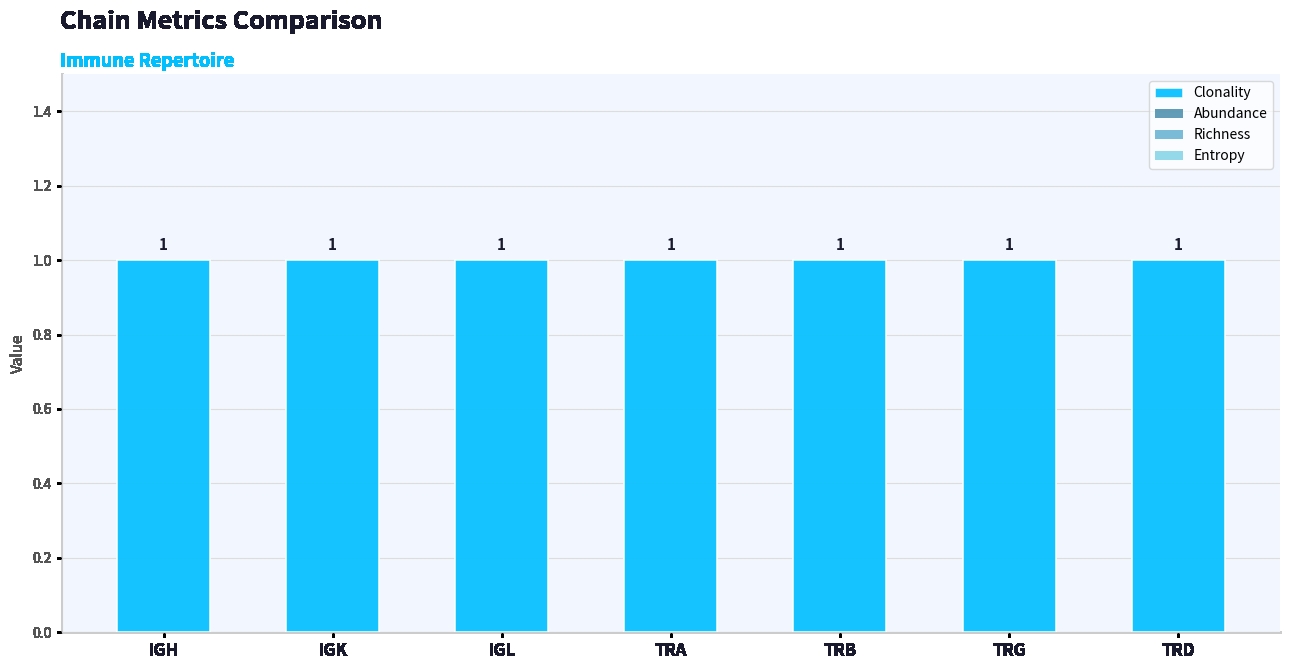

The value of Clonality at TRB is 1. True or false?

True